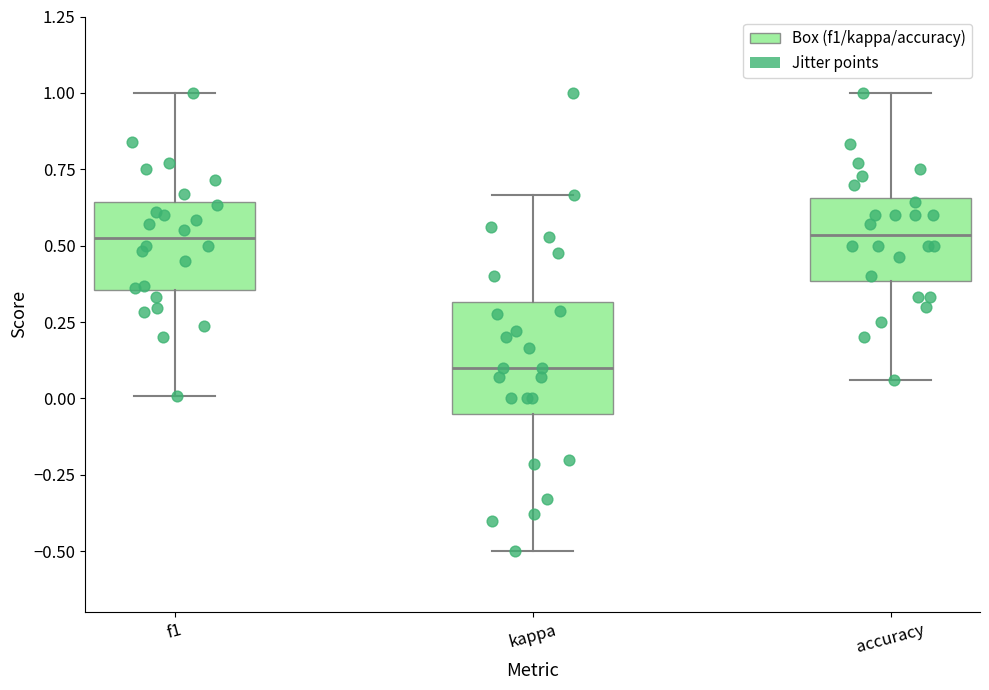

Where does the lower whisker of the box for f1 end on the y-axis? The values are not printed on the chart, so give them approximately, as read against the axis.

0.00